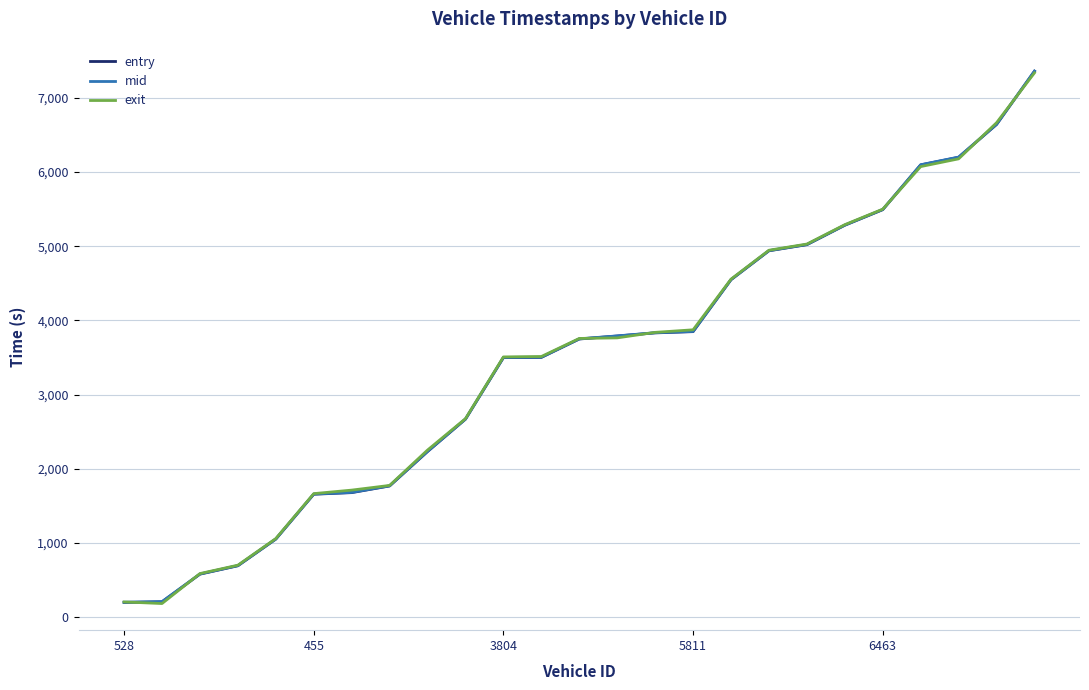

Rank the series by their average value, from lowest to highest.

entry, mid, exit